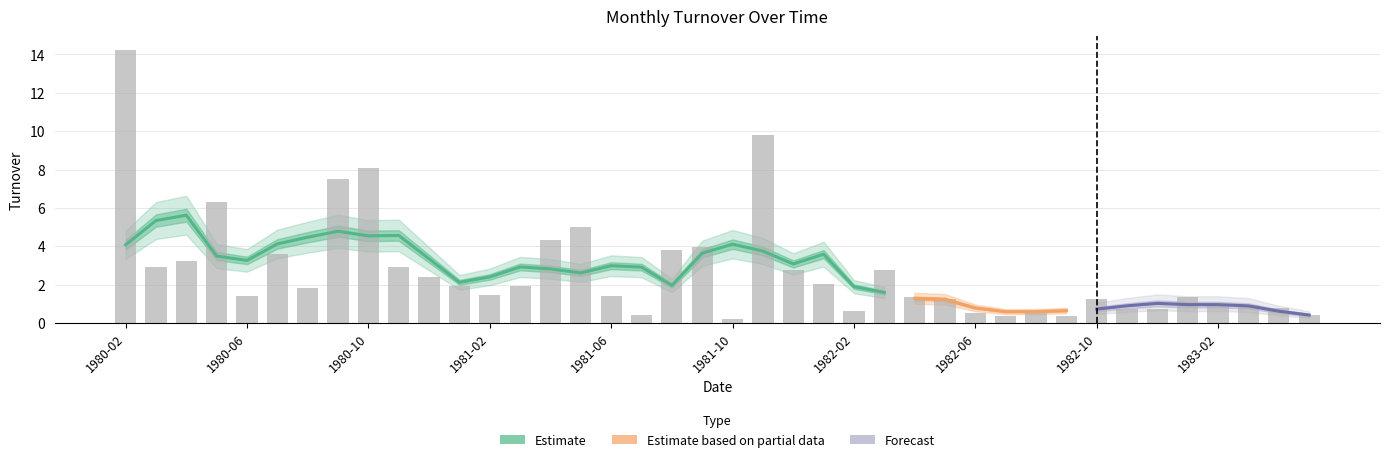

What is the greatest value displayed?

14.2